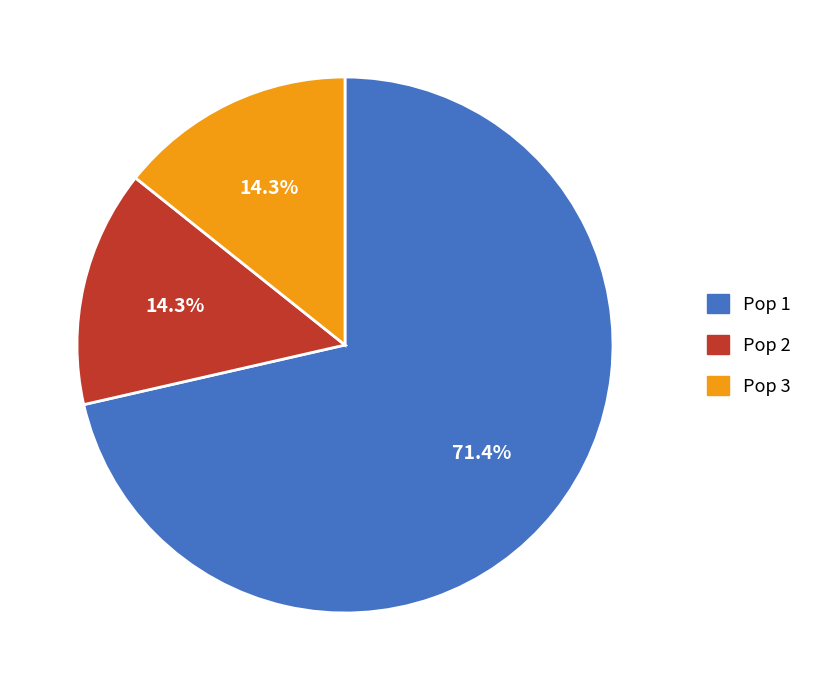

How many slices are in this pie chart?

3